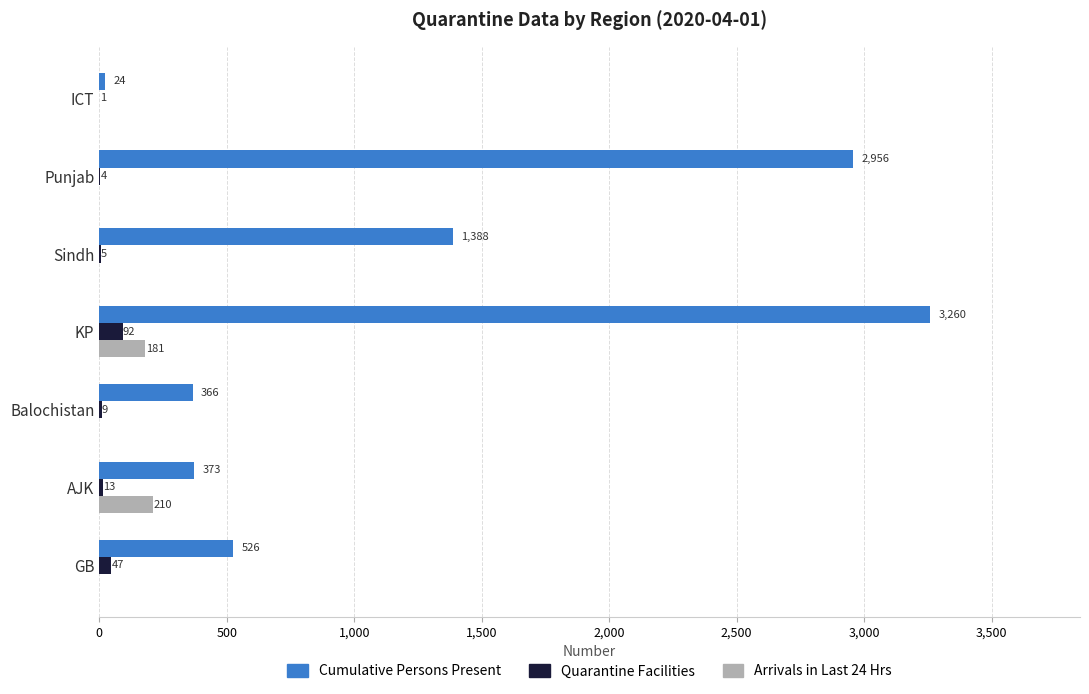

Is it true that Quarantine Facilities equals 1 at ICT?

True